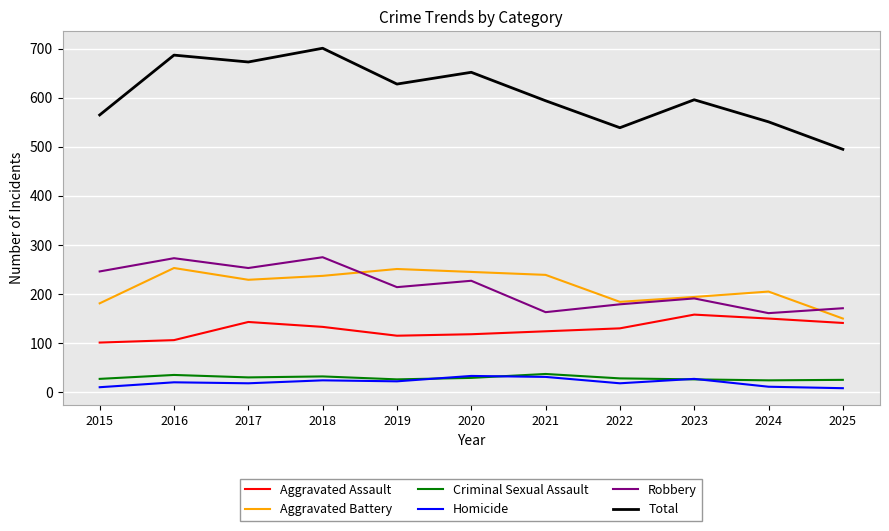

What is the difference between the Criminal Sexual Assault values at 2024 and 2015?

3